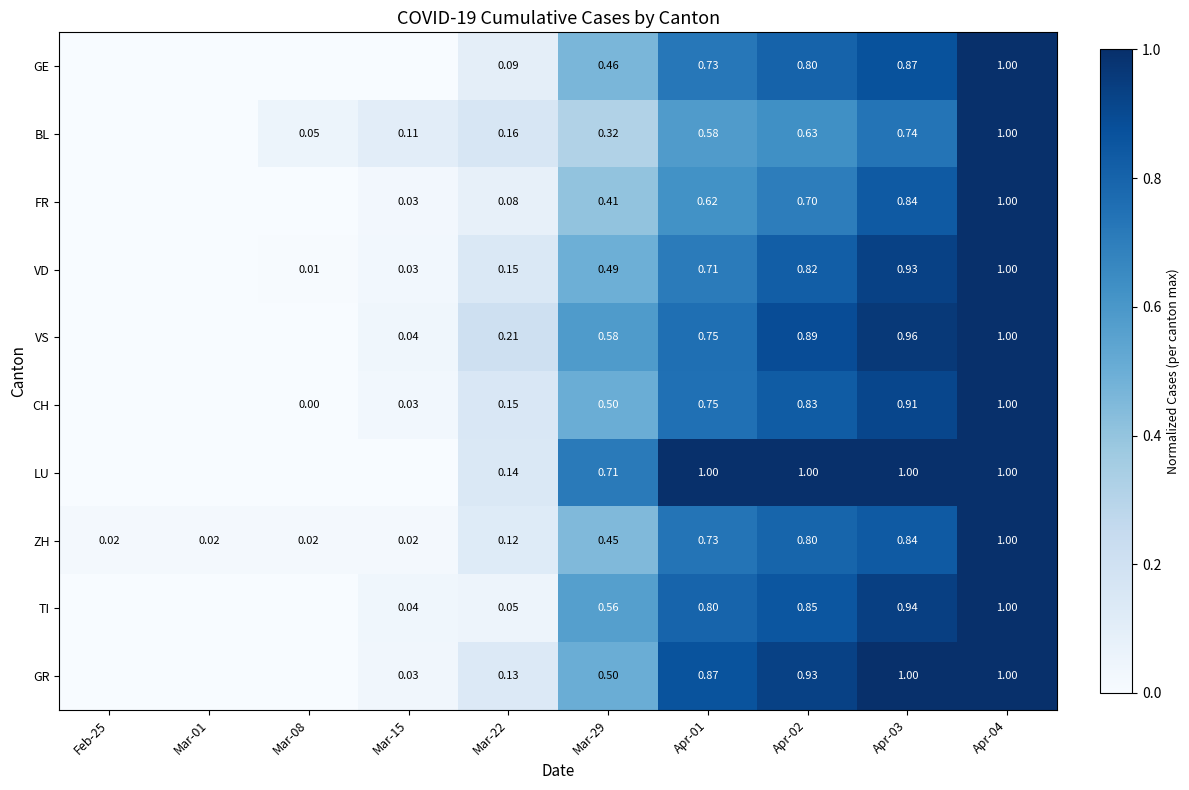

Is the value of FR at Apr-01 greater than the value of TI at Mar-29?

Yes